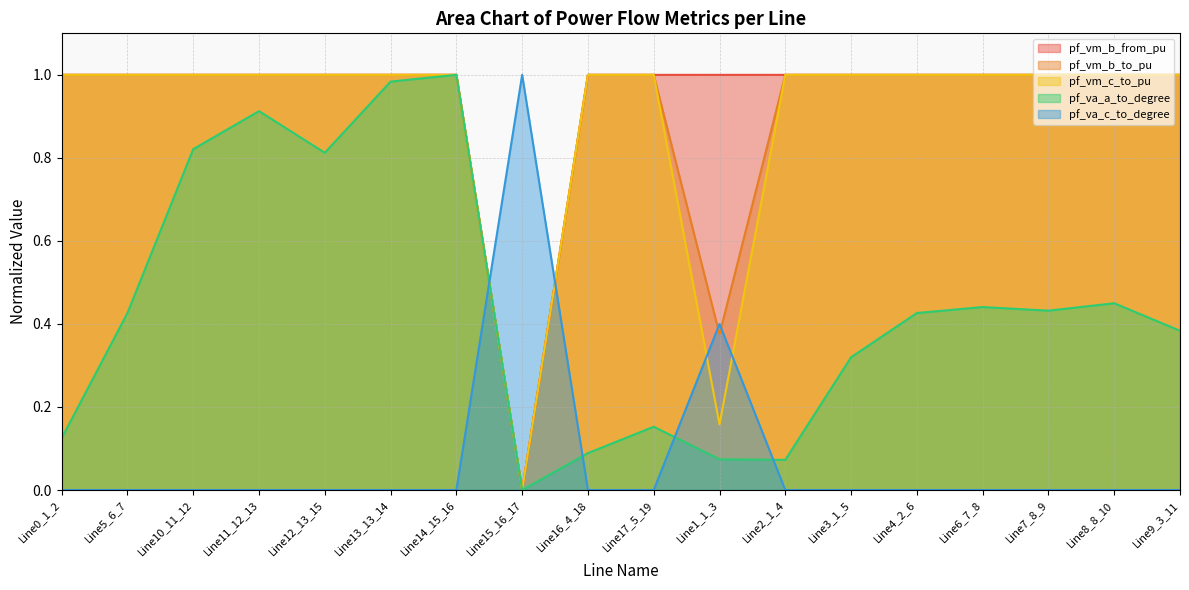

What is the total value across all series at Line10_11_12?

3.0